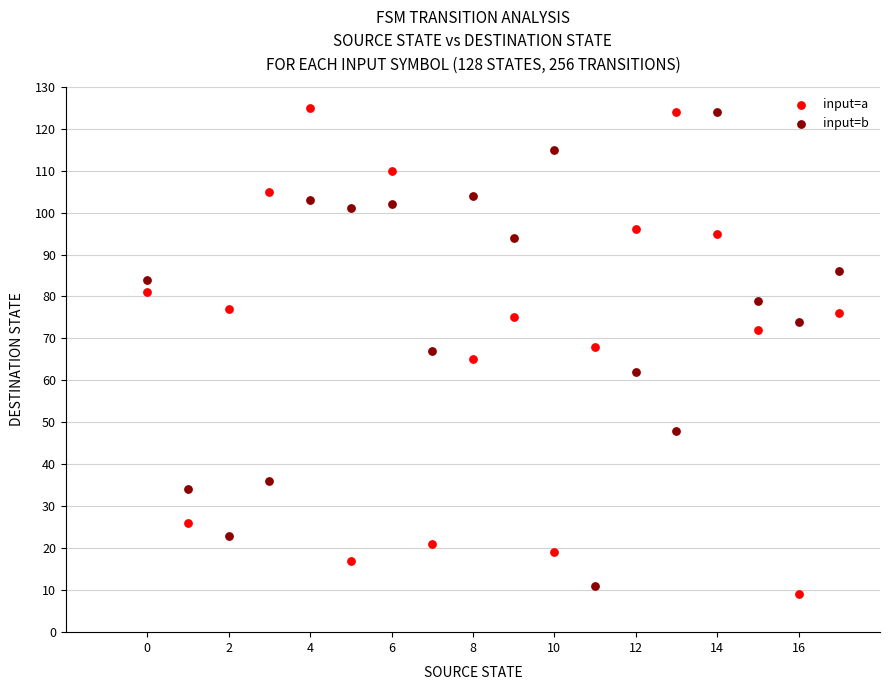

Which series has the largest Y range (max minus min)?

input=a